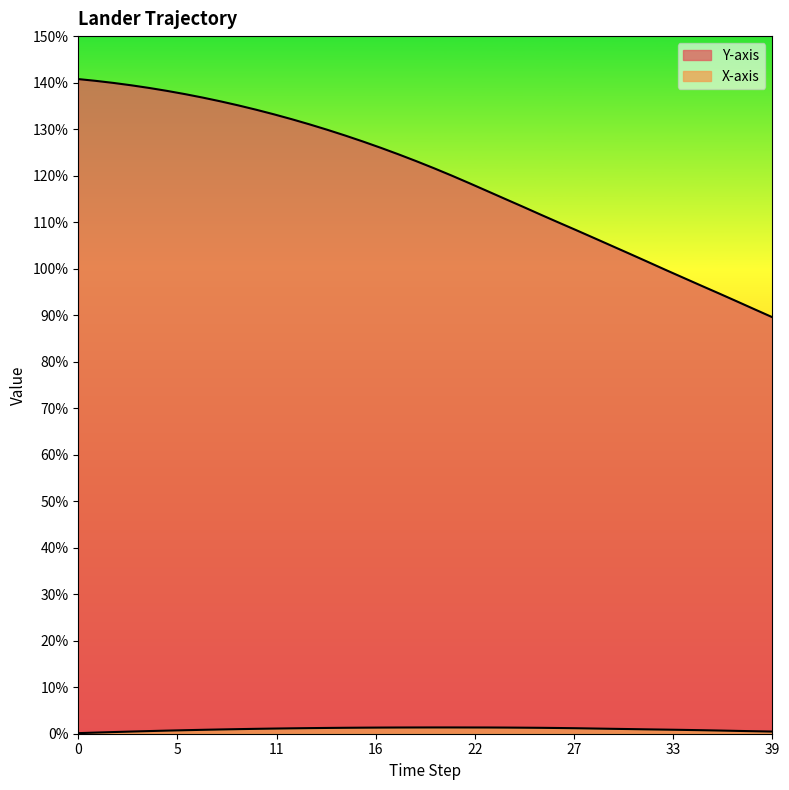

What is the total value across all series at 23?

1.2